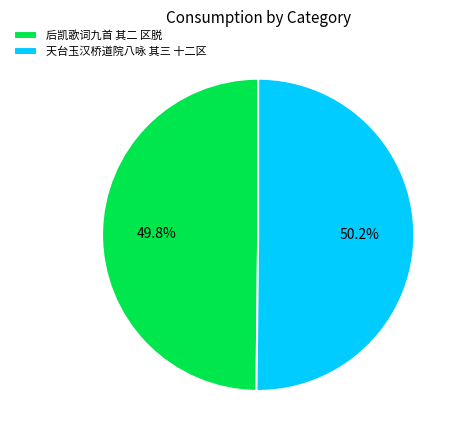

Is it true that 天台玉汉桥道院八咏 其三 十二区 is 36% of the pie?

False